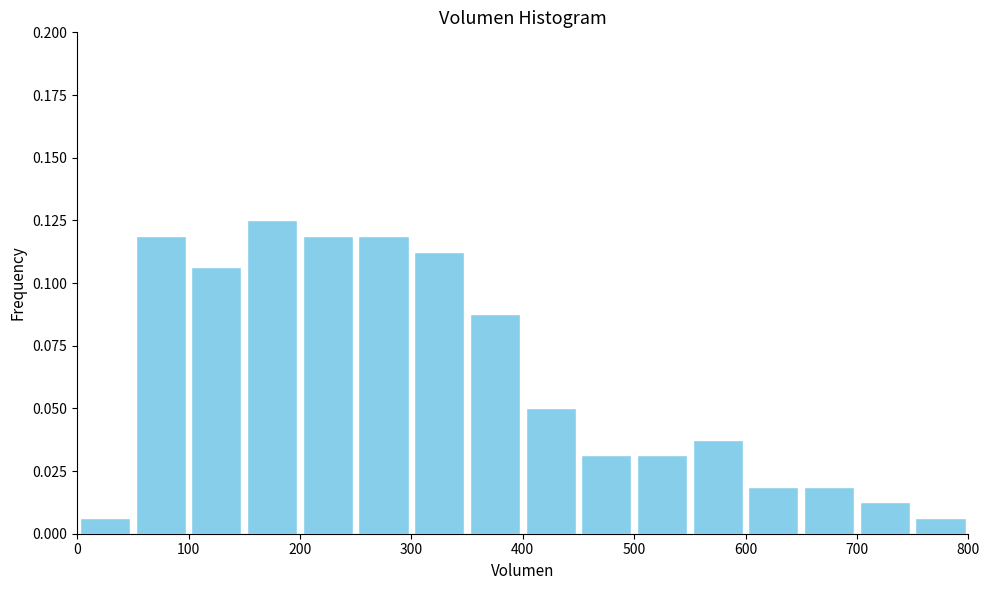

Which range on the x-axis has the tallest bar?

150 to 200